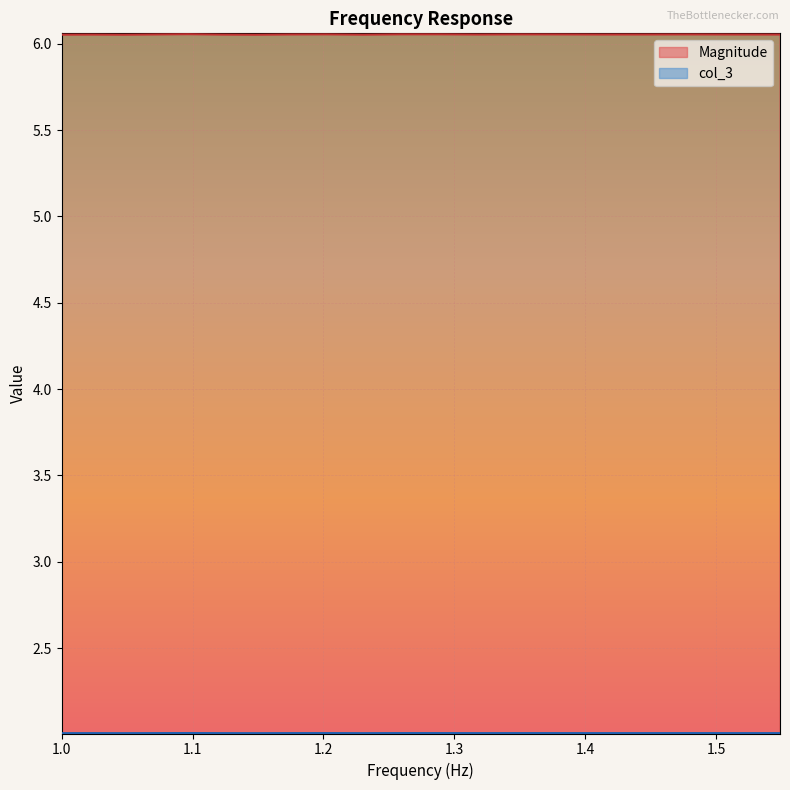

Reading left to right, extract all data points from this chart.

Magnitude: 6.1	6.1	6.1	6.1	6.1	6.1	6.1	6.1	6.1	6.1	6.1	6.1	6.1	6.1	6.1	6.1	6.1	6.1	6.1	6.1
col_3: 2.0	2.0	2.0	2.0	2.0	2.0	2.0	2.0	2.0	2.0	2.0	2.0	2.0	2.0	2.0	2.0	2.0	2.0	2.0	2.0